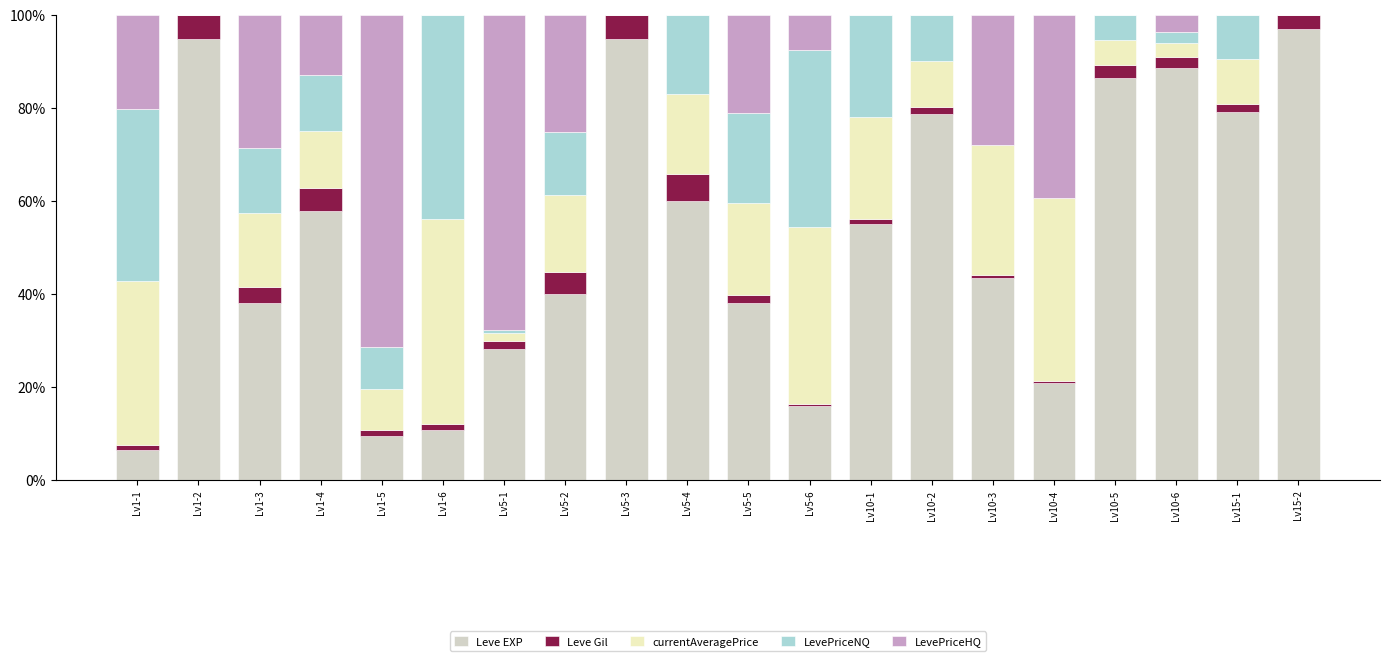

What is the highest value of the Leve EXP series?

97.0